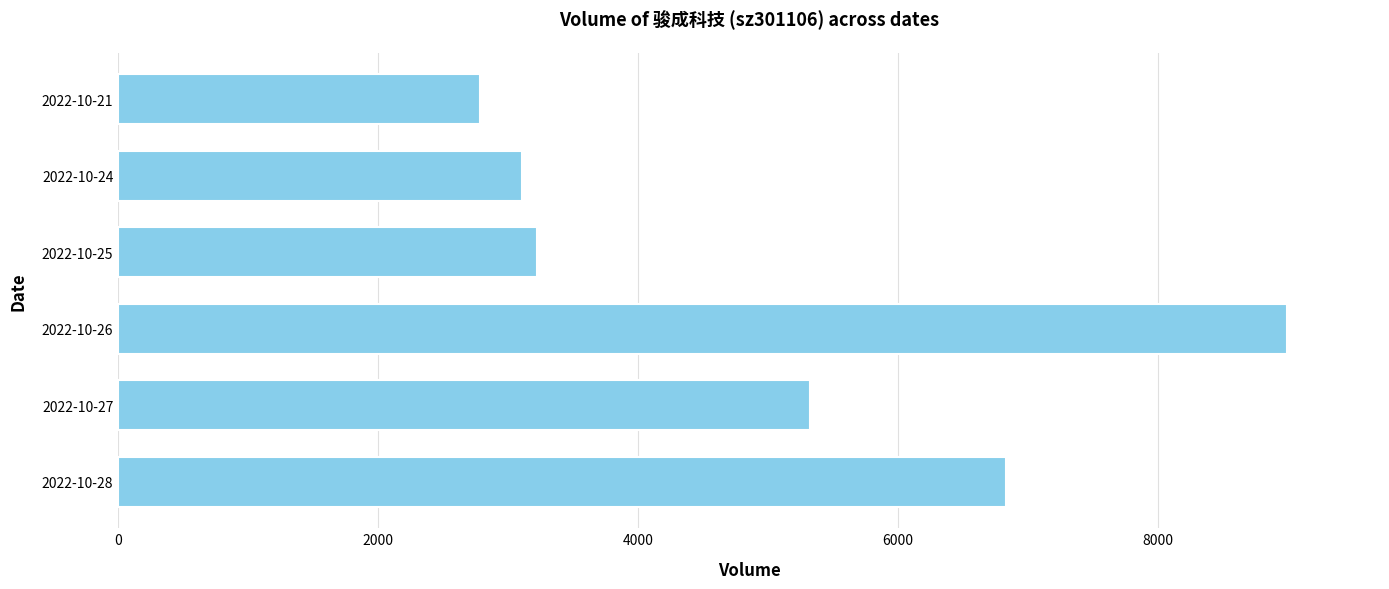

Reading bottom to top, list all the values displayed in this chart.

2022-10-28=6832	2022-10-27=5320	2022-10-26=8991	2022-10-25=3223	2022-10-24=3108	2022-10-21=2782